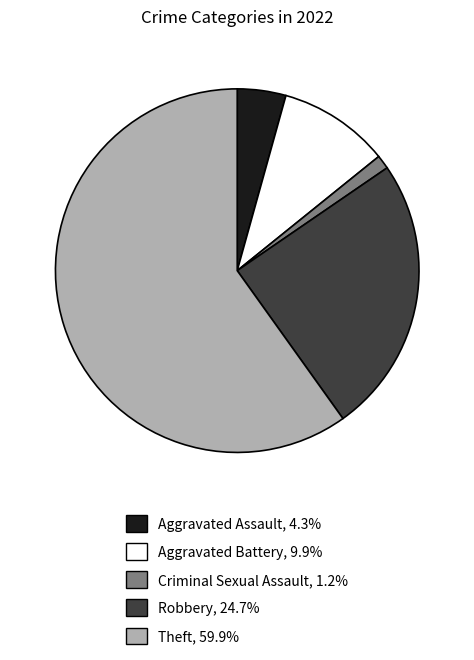

Is there any slice that represents more than half of the pie?

Yes